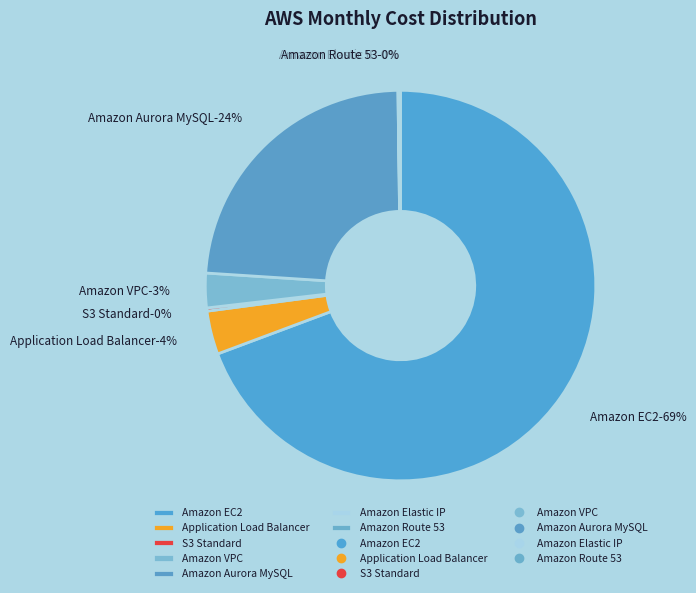

Do Amazon VPC and Amazon Elastic IP together represent more than half of the pie?

No